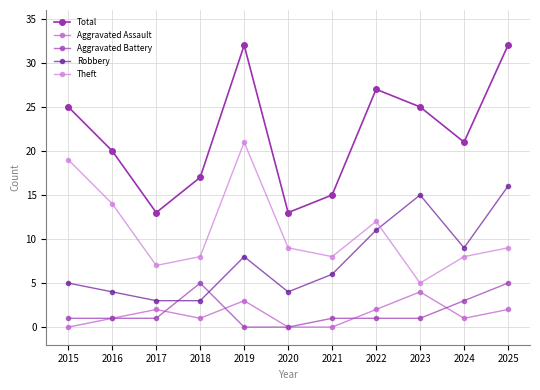

True or false: Total and Aggravated Battery cross at least once.

False